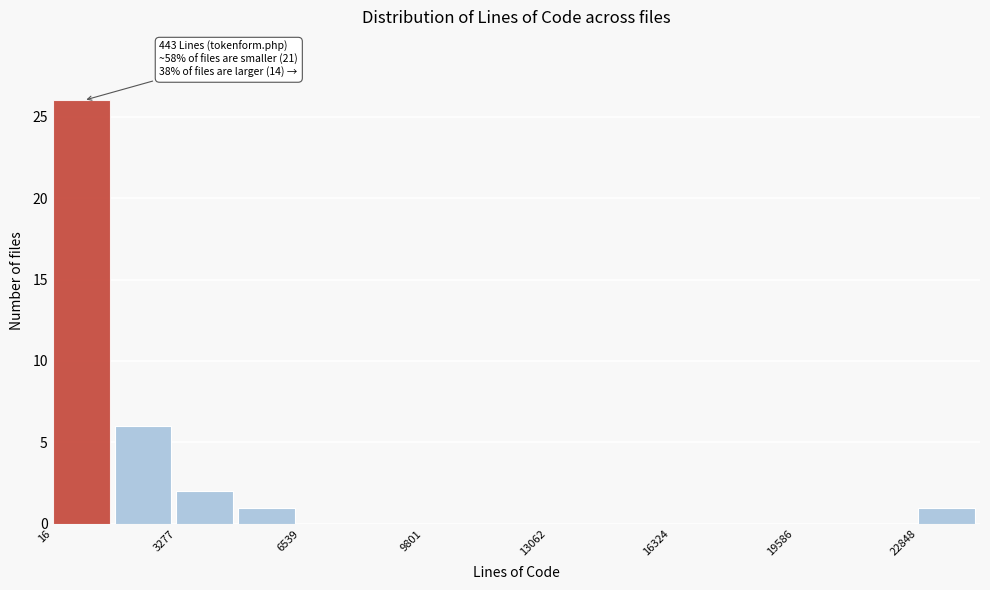

Read against the x-axis, roughly where is the centre of the tallest bar?

1000